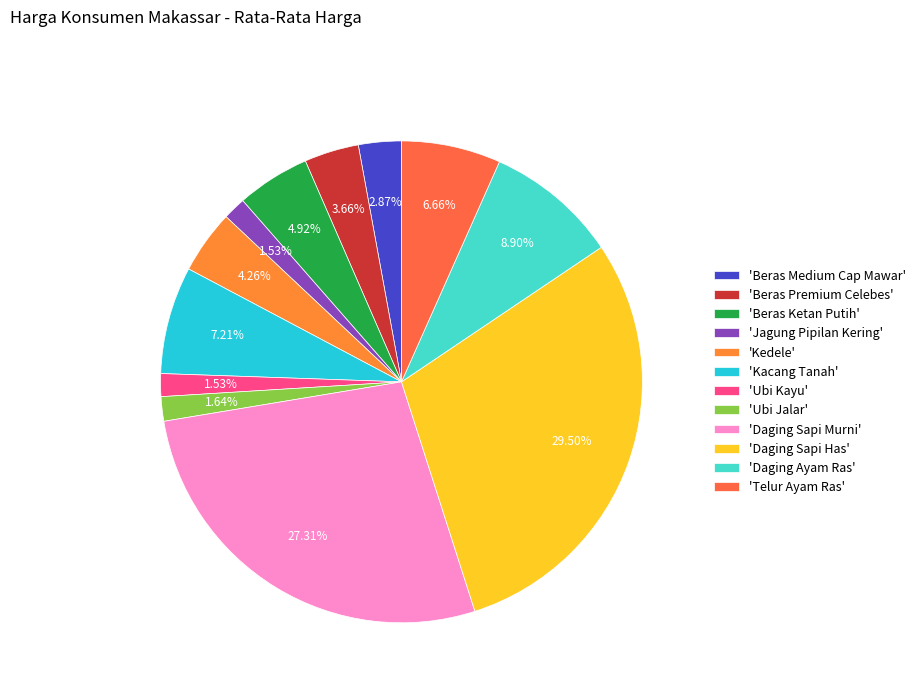

How many slices are in this pie chart?

12